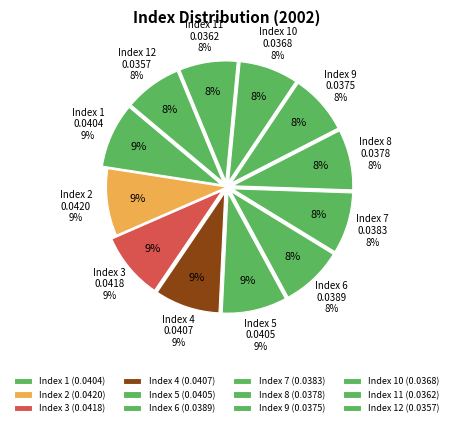

Which slice is the smallest?

12